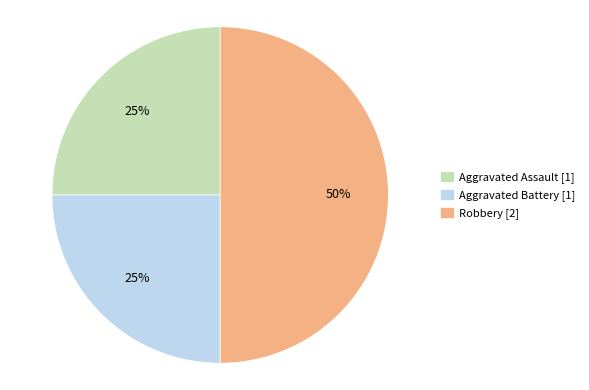

Which category has the biggest portion of the pie?

Robbery